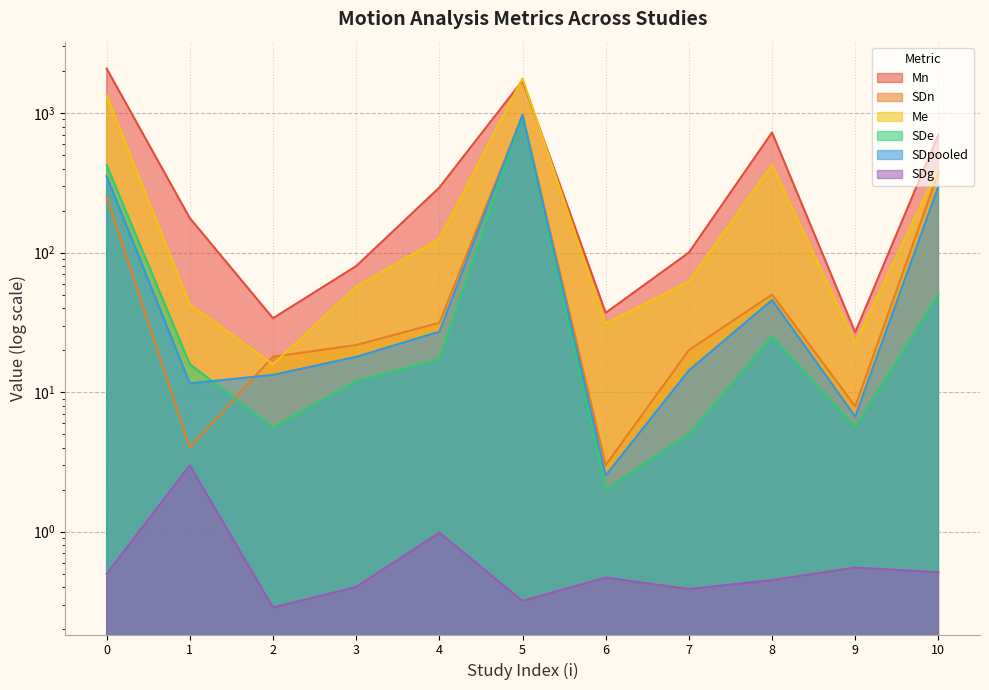

Reading right to left, transcribe all the data shown in this chart.

Mn: 700.0	26.8	725.0	100.0	37.0	1708.0	292.5	80.0	33.8	176.5	2080.0
SDn: 375.0	7.9	50.0	20.0	3.0	966.0	31.4	21.8	17.9	4.0	252.0
Me: 400.0	22.6	425.0	62.0	31.0	1771.0	125.7	57.0	15.8	42.5	1337.0
SDe: 50.0	5.6	25.0	5.0	2.0	966.0	17.2	12.0	5.6	15.8	424.0
SDpooled: 298.0	6.7	45.7	14.3	2.5	966.0	27.1	17.9	13.3	11.6	352.4
SDg: 0.5	0.6	0.5	0.4	0.5	0.3	1.0	0.4	0.3	3.0	0.5